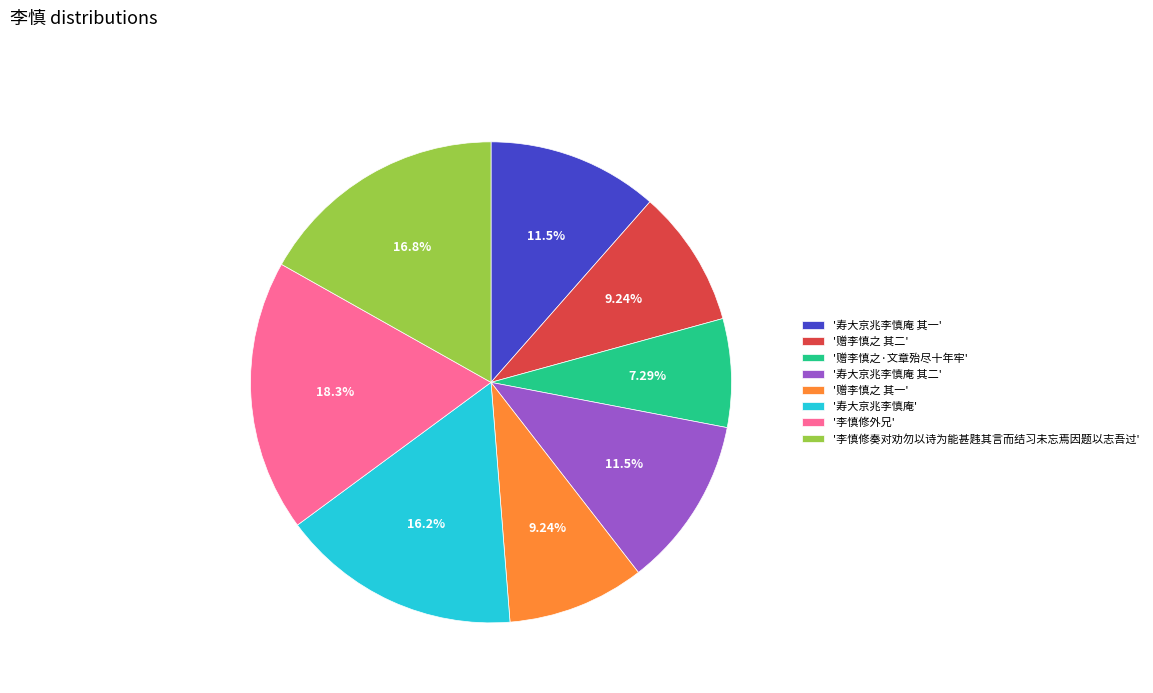

Which slice is the largest?

'李慎修外兄'